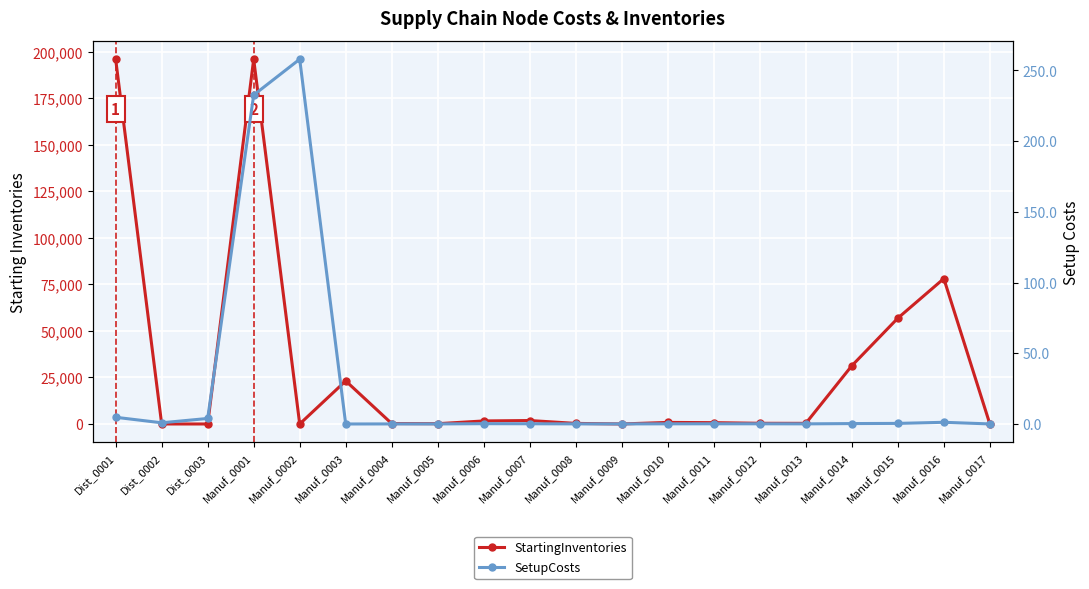

Which series has the widest spread of values?

StartingInventories